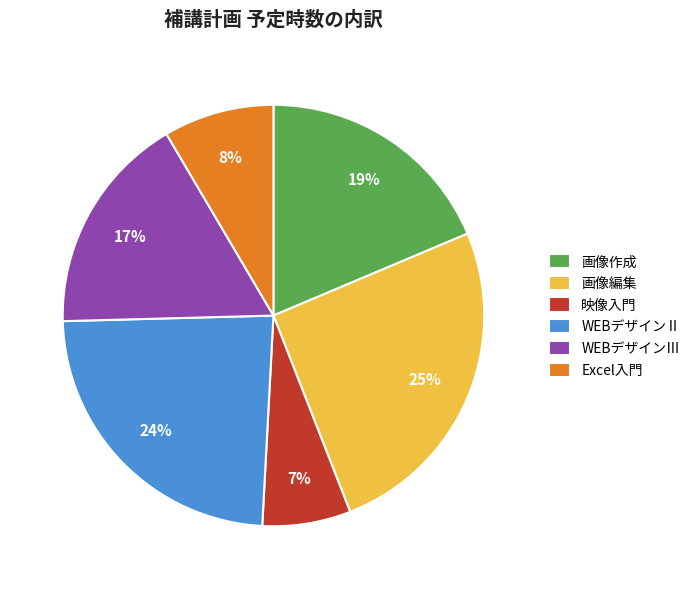

To the nearest percent, what percentage of the pie is 映像入門?

7%